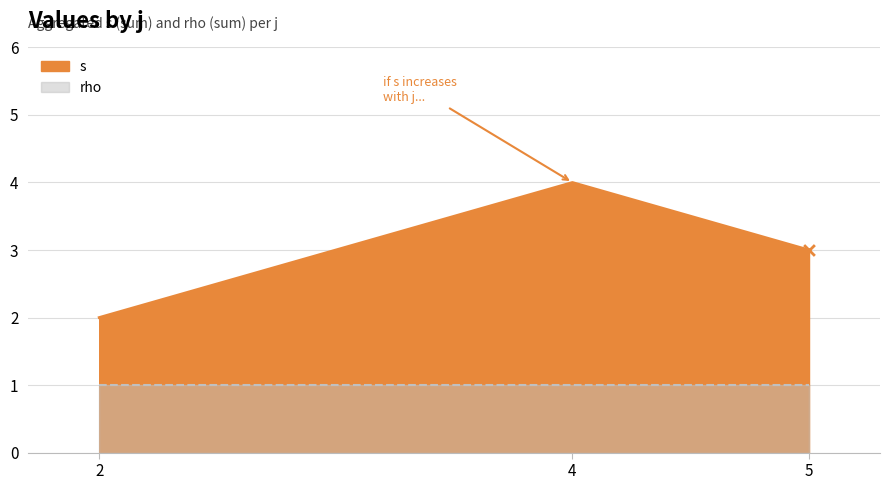

Which has a higher value, 2 or 5?

5